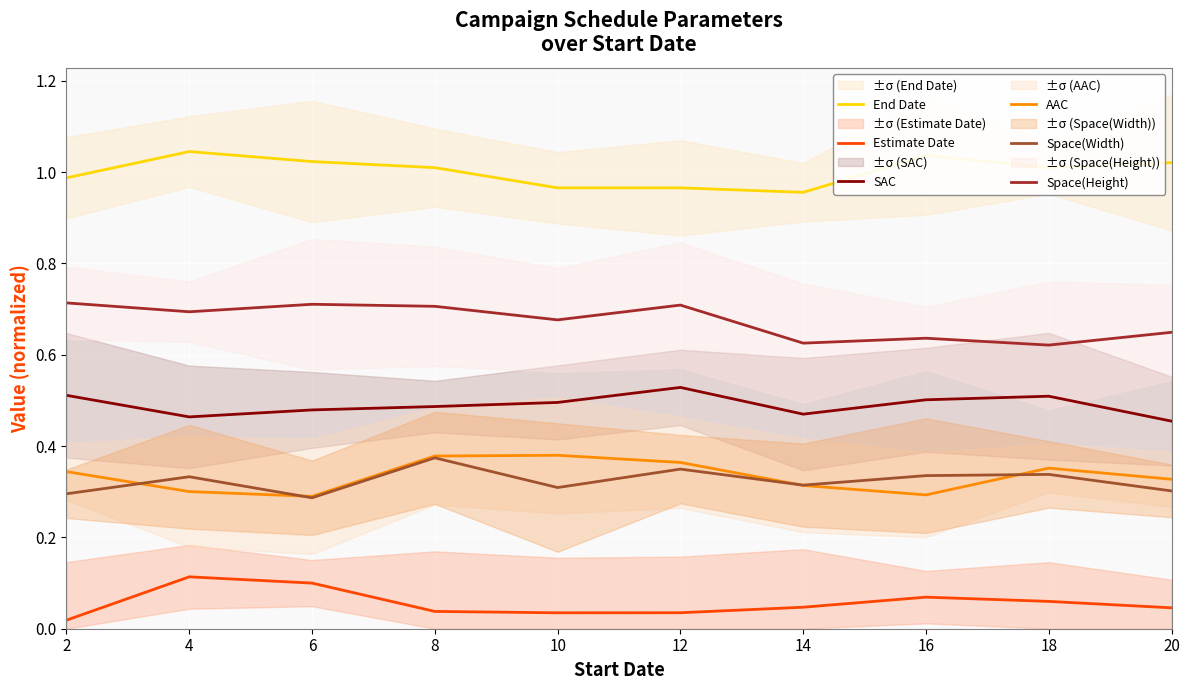

What is the sum of the Space(Height) values at 10 and 8?

1.4